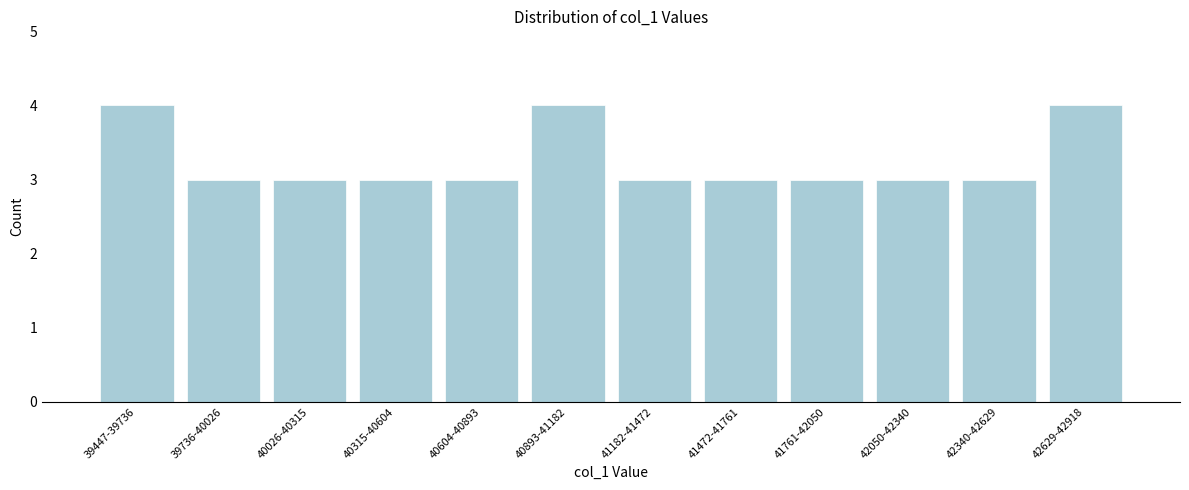

Reading left to right, what are all the values shown in this chart?

4	3	3	3	3	4	3	3	3	3	3	4